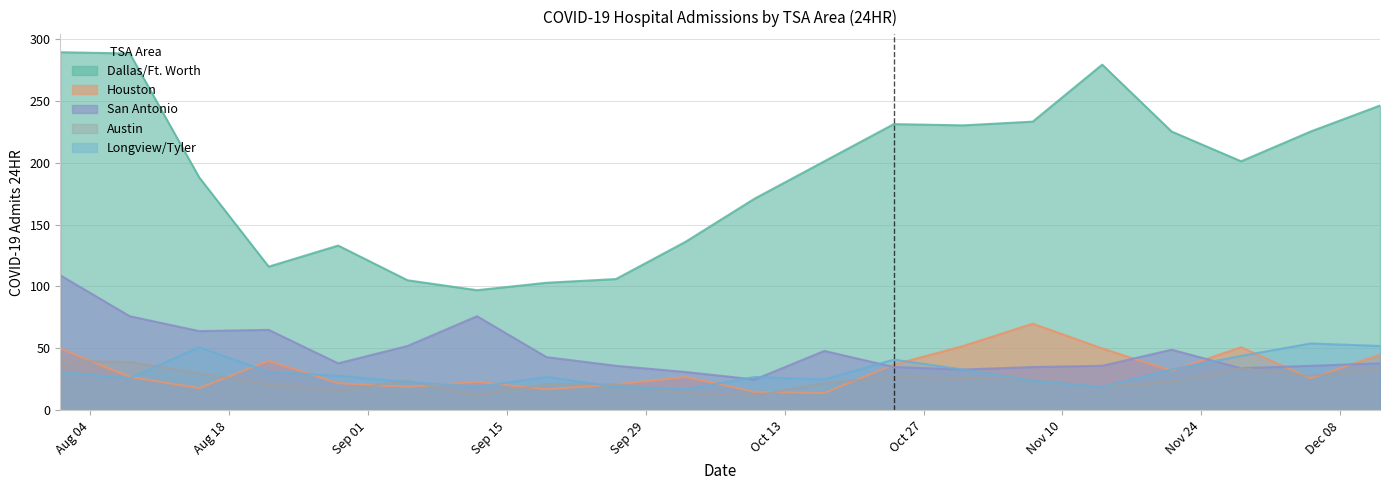

How many interior local valleys does the Houston series have?

6